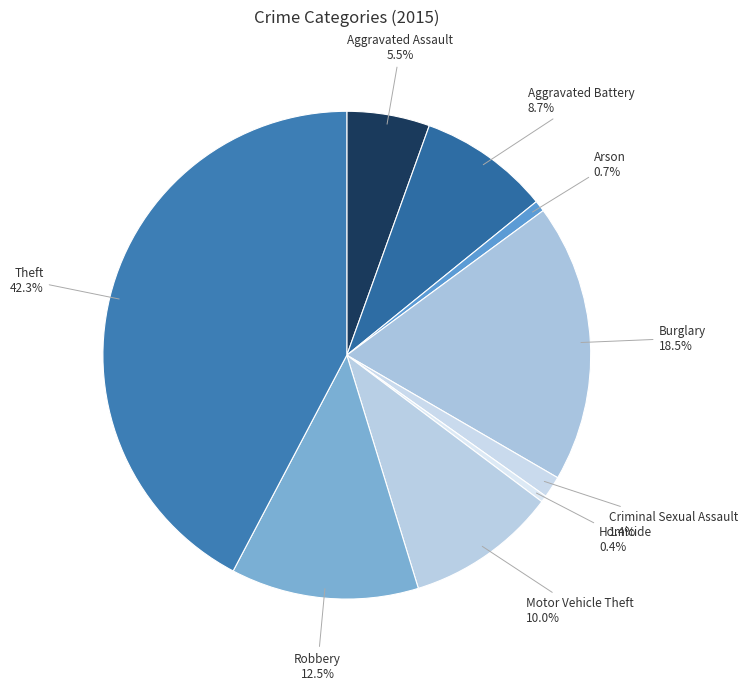

Do Homicide and Aggravated Battery together represent more than half of the pie?

No